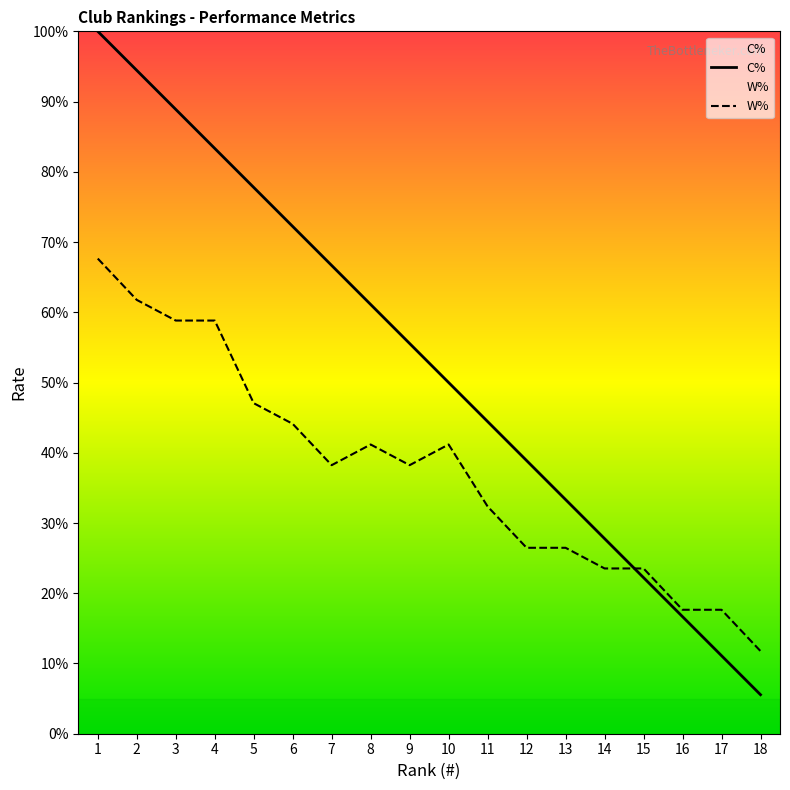

True or false: C% and W% intersect in this chart.

True